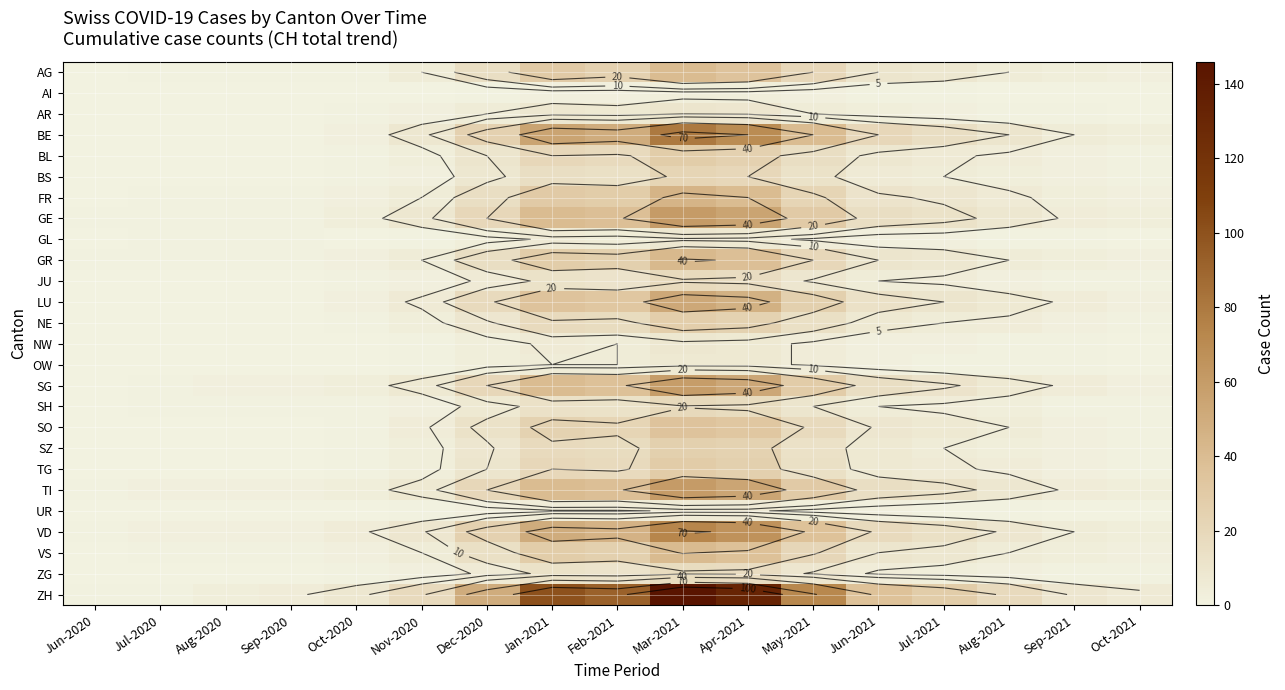

The TG series shows 20 at Aug-2020. True or false?

False